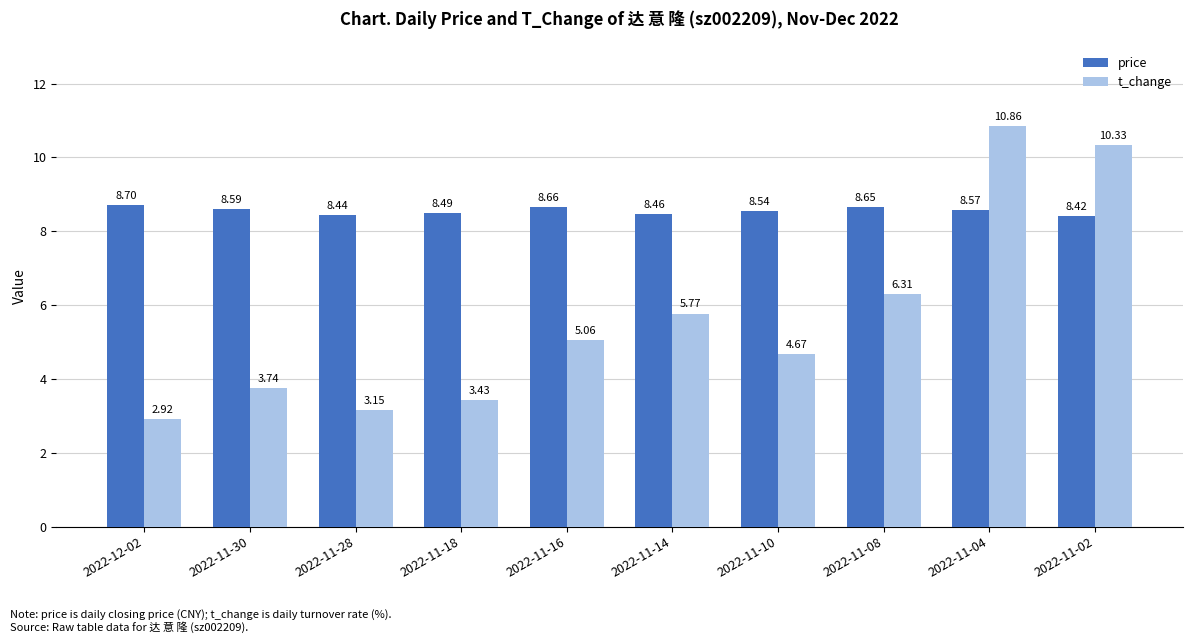

What is the maximum value shown in the chart?

10.9